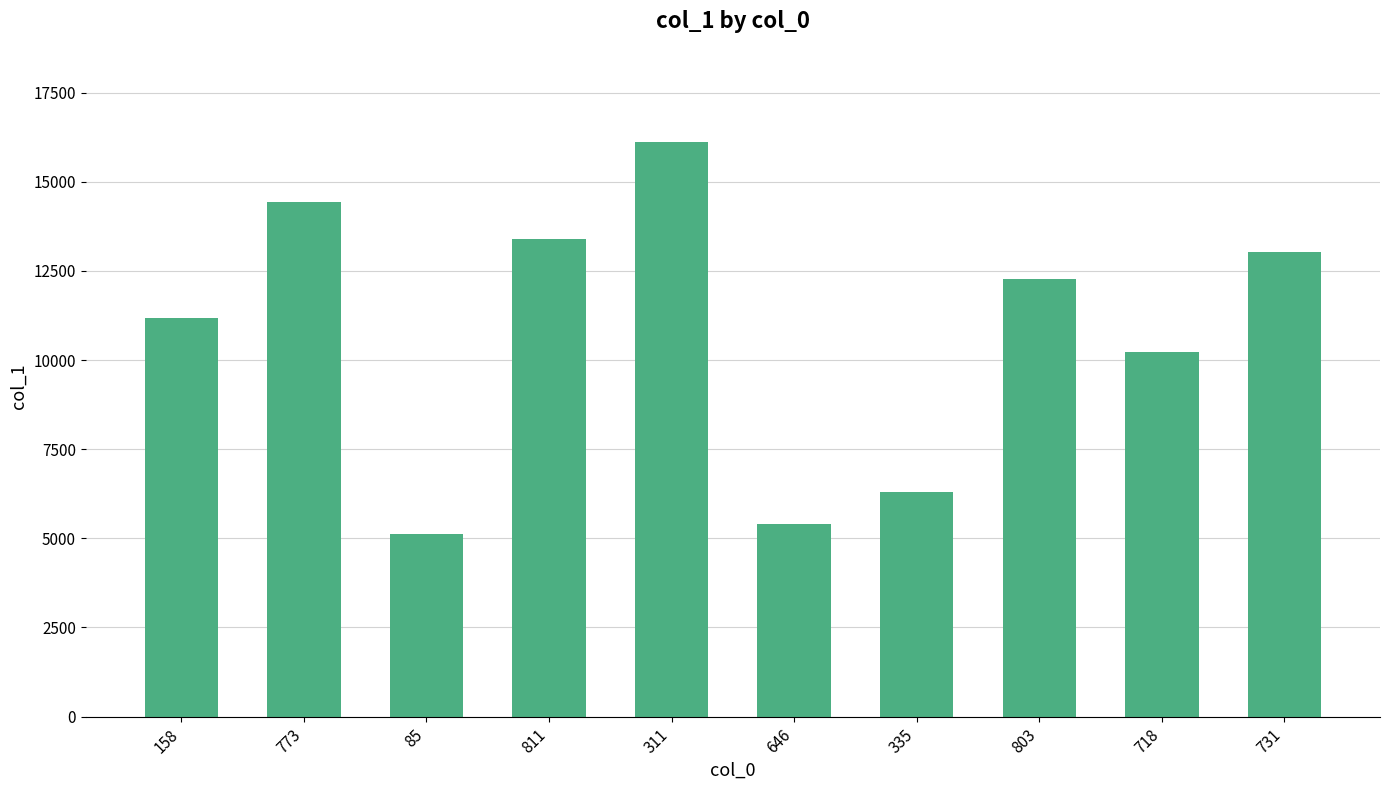

What is the maximum value shown in the chart?

16116